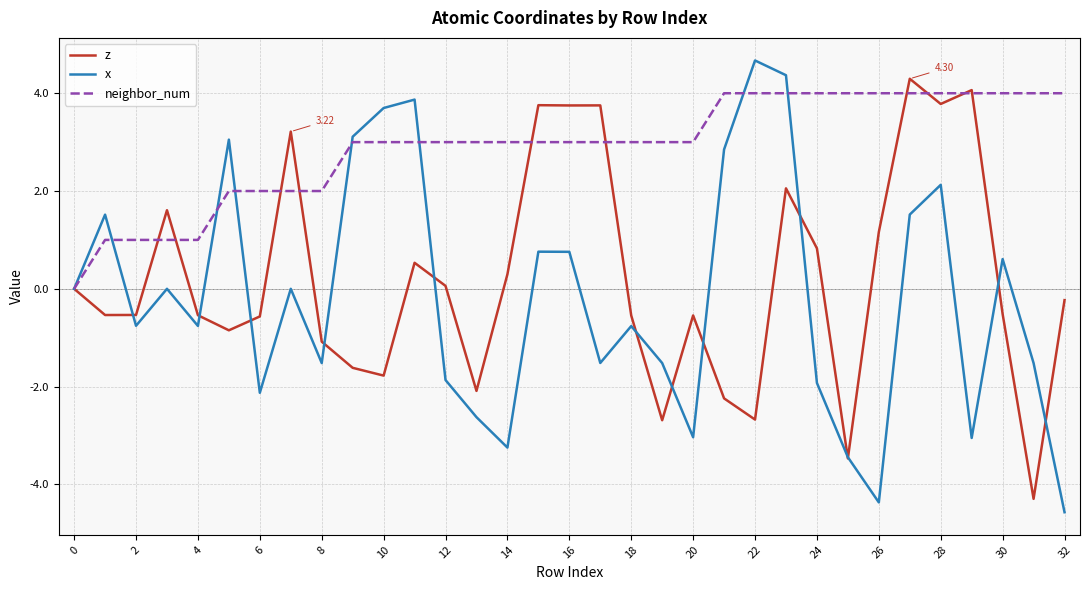

True or false: z and x cross at least once.

True